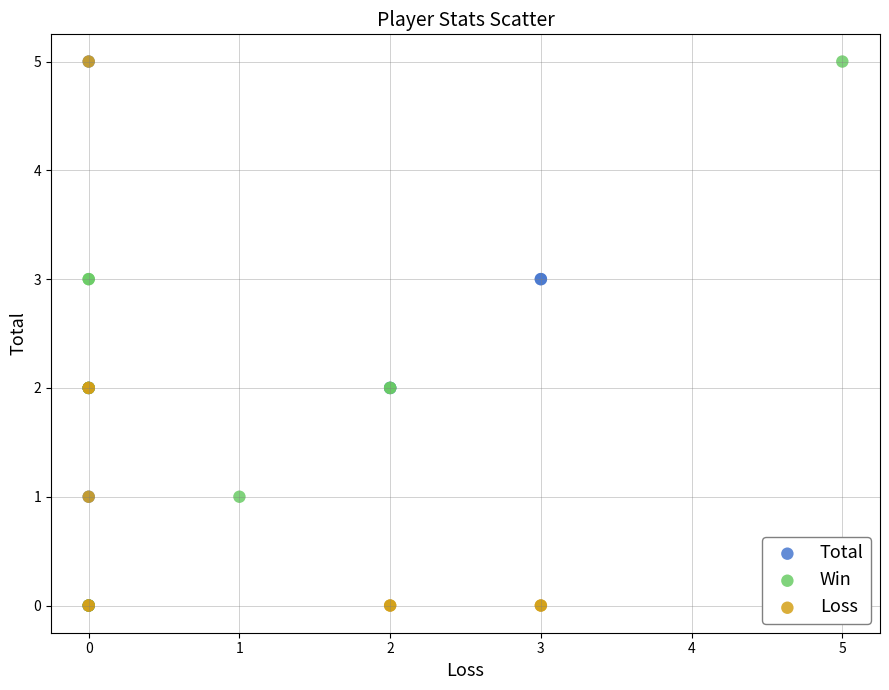

What are all the series names shown in the legend?

Total, Win, Loss